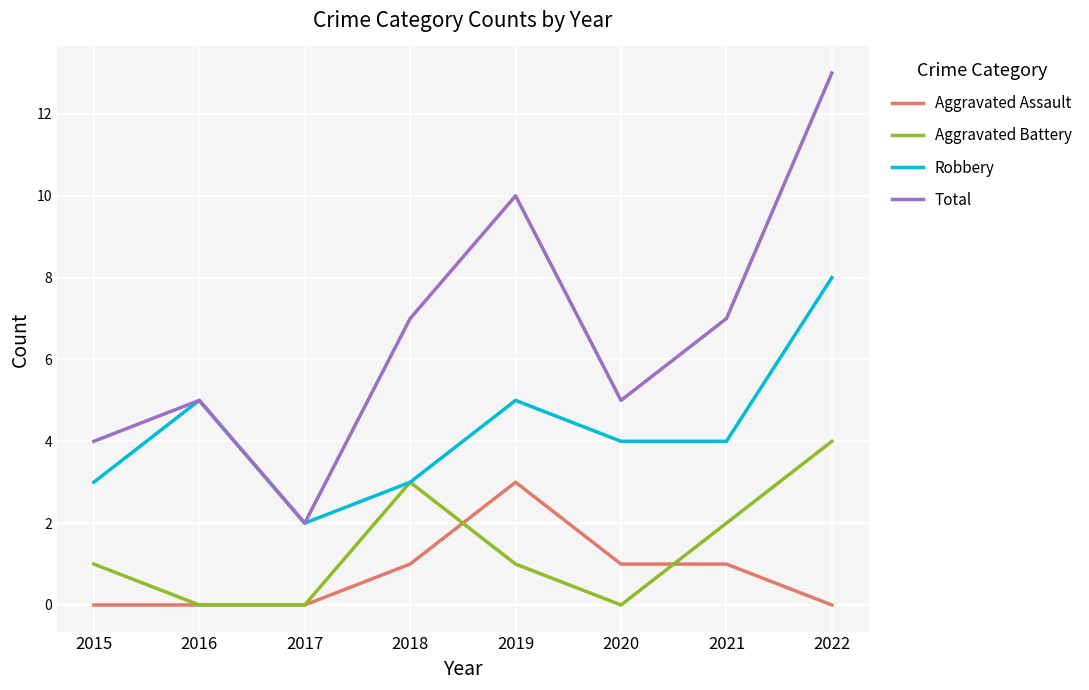

What is the maximum value for Robbery?

8